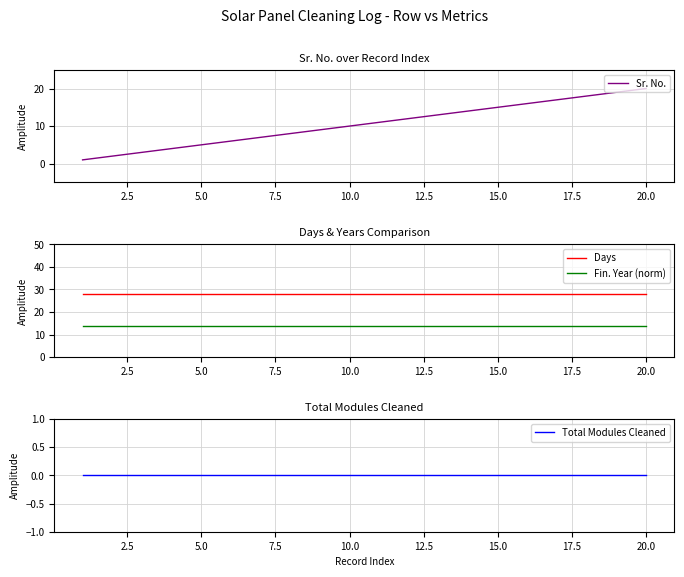

True or false: Fin. Year (norm) and Days cross at least once.

False